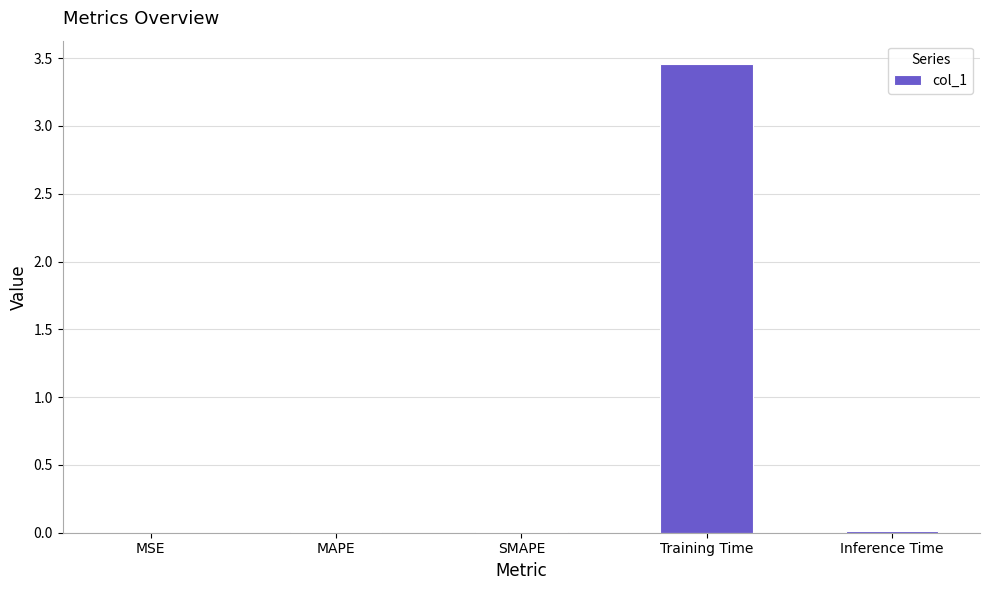

True or false: the data shows 0.0 at MAPE.

True